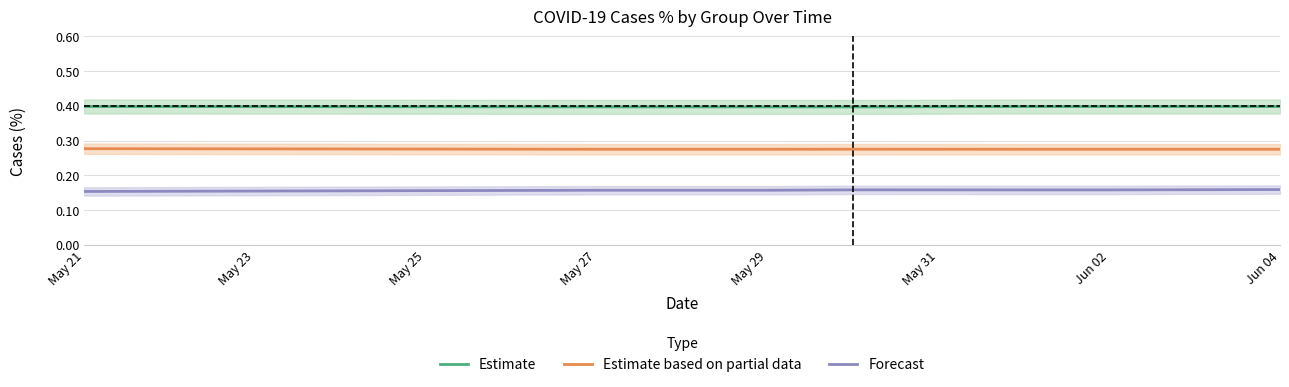

True or false: Estimate and Forecast intersect in this chart.

False